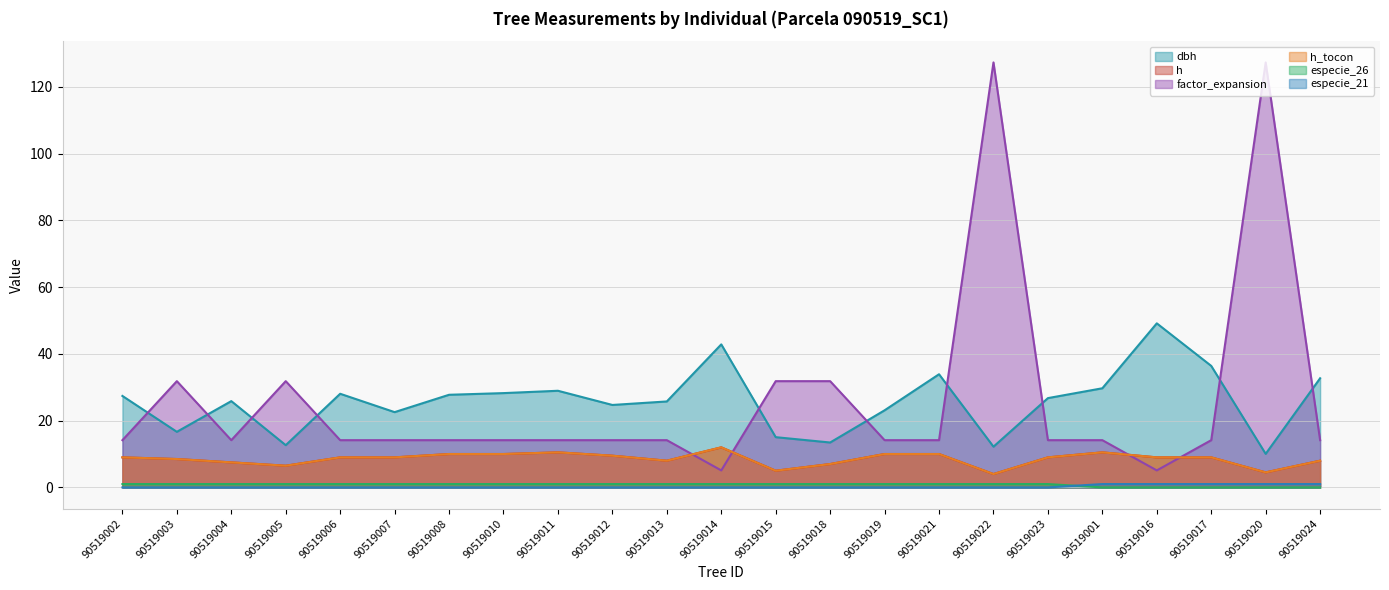

True or false: h_tocon and especie_26 cross at least once.

False